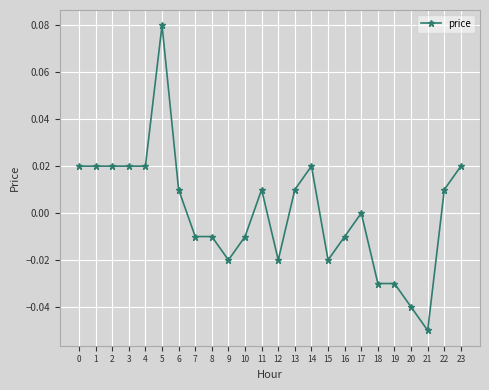

At which category does the chart reach its minimum across all series?

21